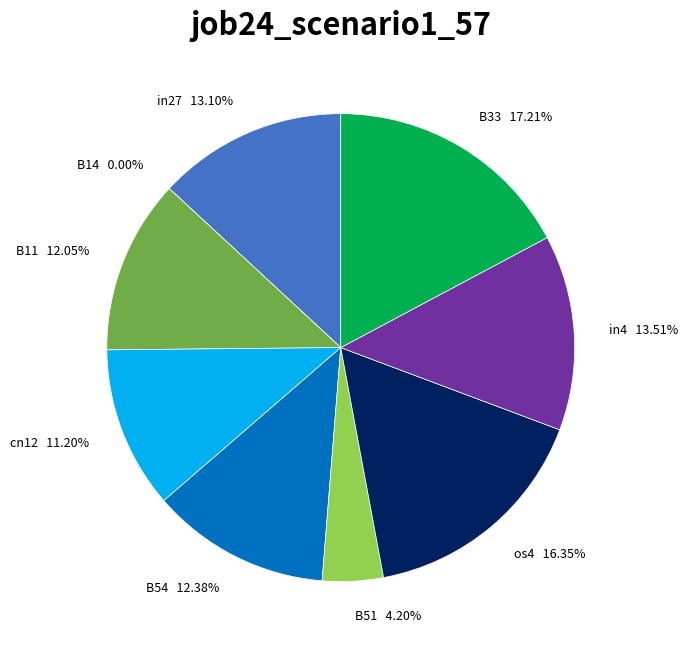

Which has a higher value, in27 or B11?

in27